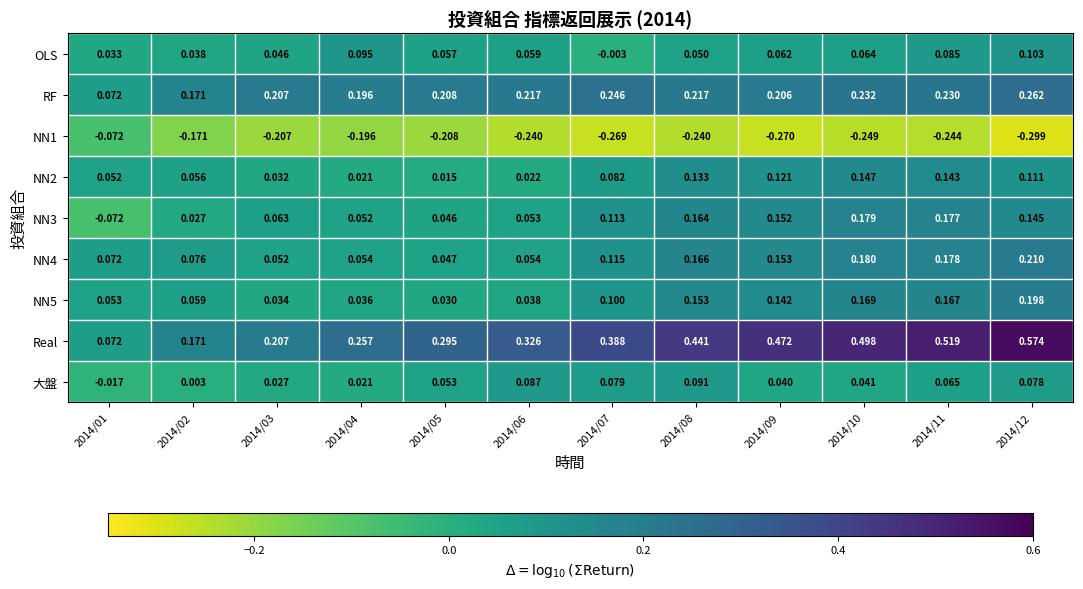

Is the value of NN5 at 2014/08 greater than the value of 大盤 at 2014/11?

Yes